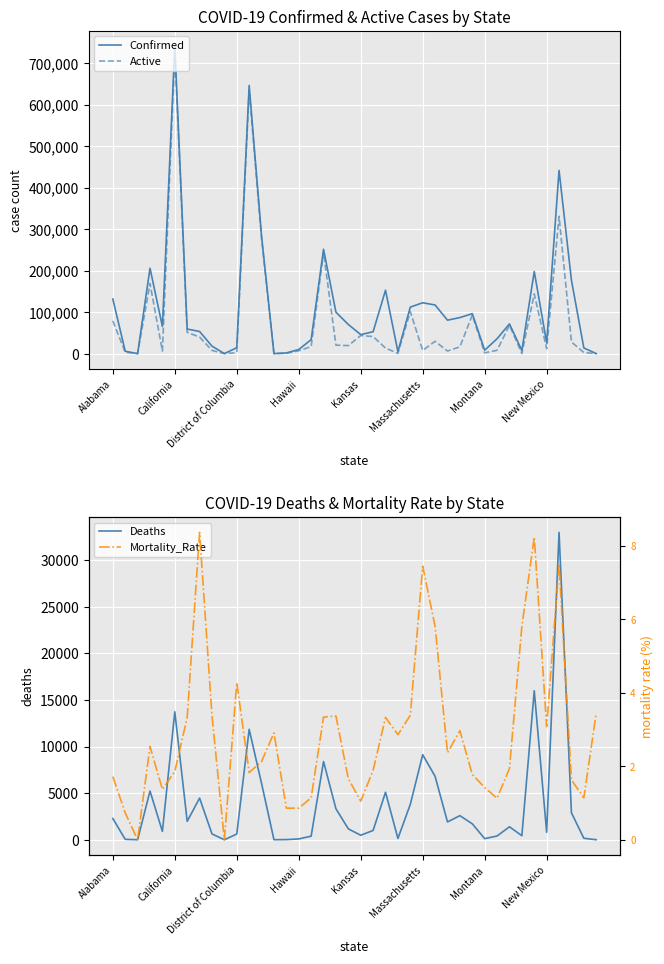

Is it true that Mortality_Rate equals 1.7 at Kansas?

False